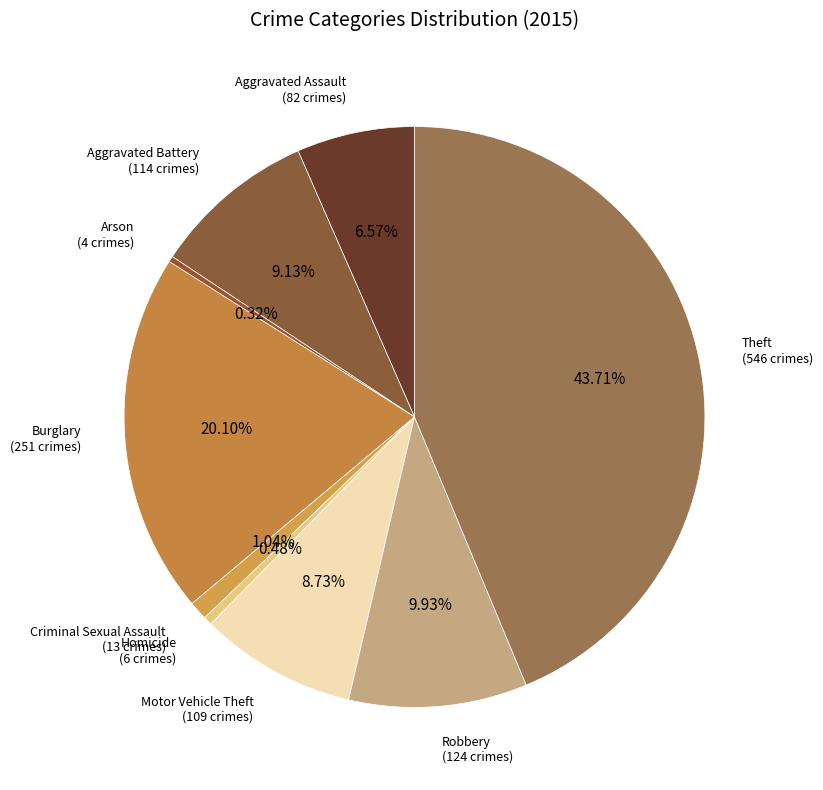

Count the number of slices in the pie.

9